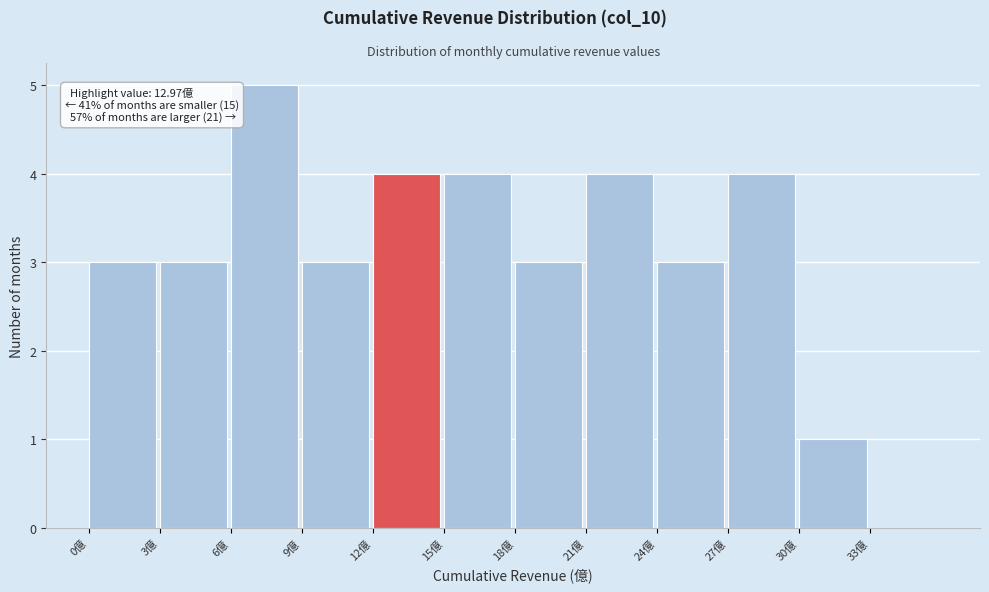

Over which range of the x-axis is the bar tallest?

6 to 9